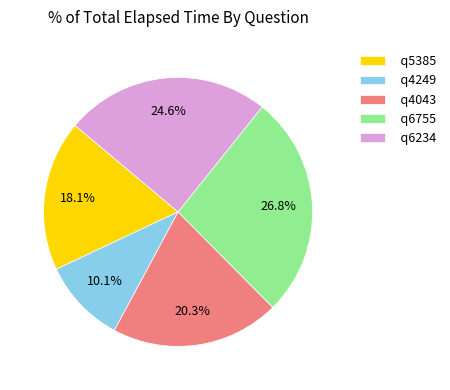

To the nearest percent, what percentage of the pie is q5385?

18%